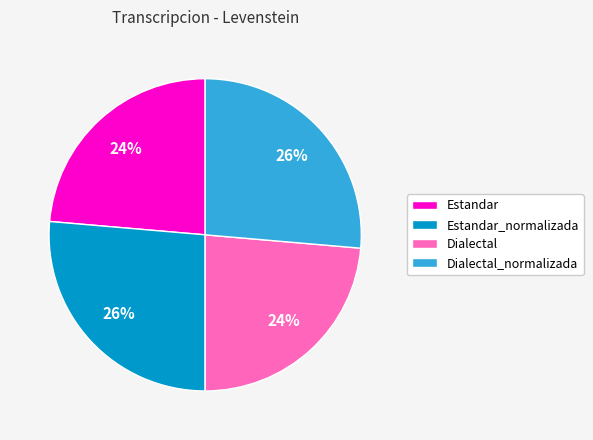

Is Dialectal the majority of the pie?

No